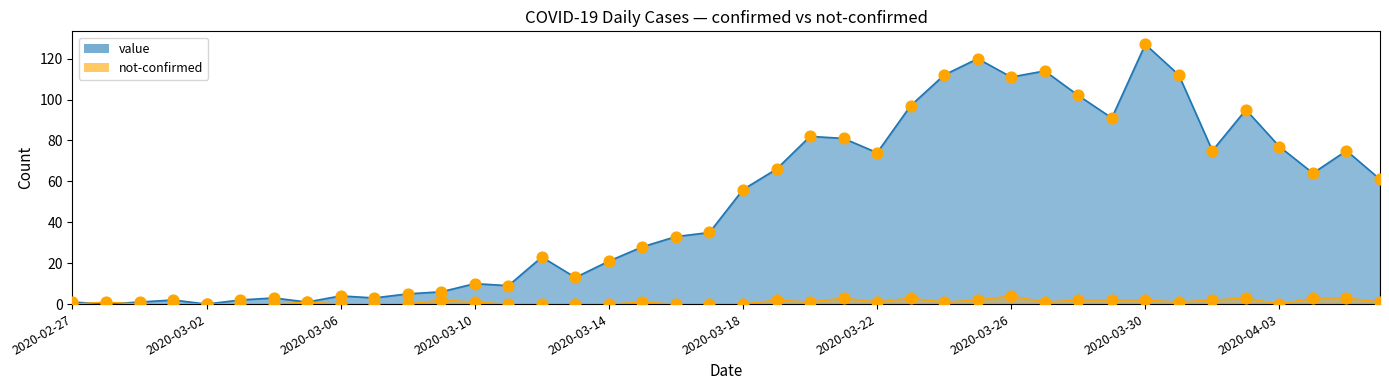

At how many categories does at least one series exceed 125?

1